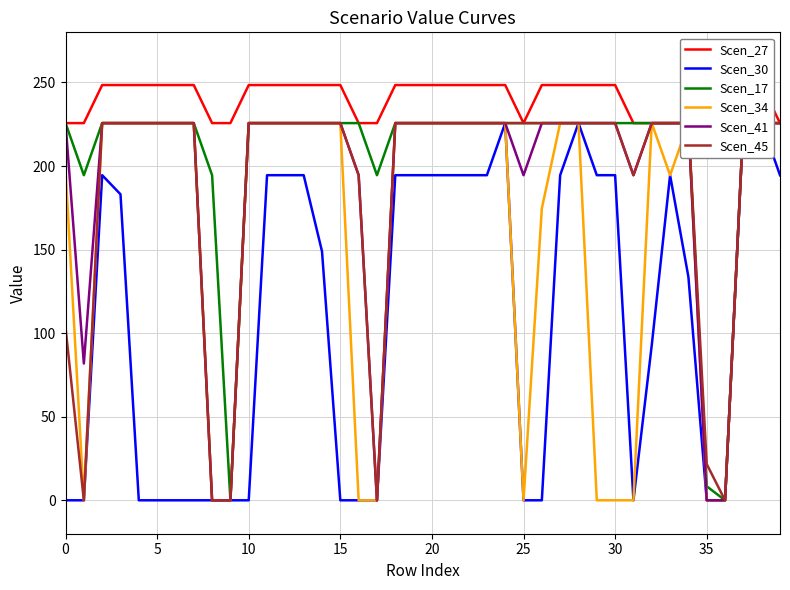

How many positive values does the Scen_30 series have?

23